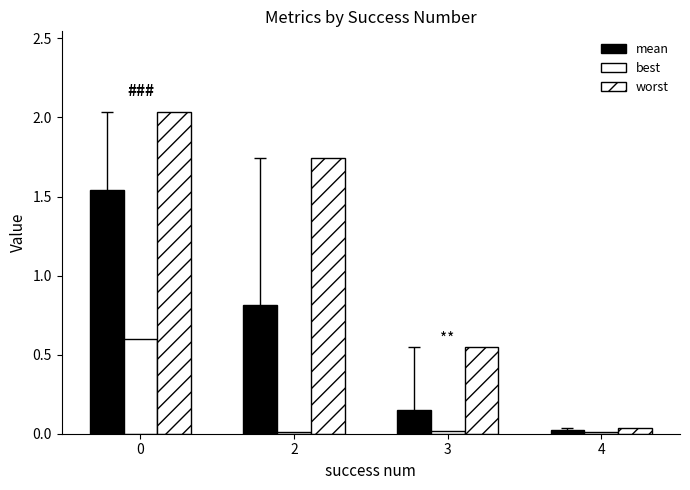

What is the sum of all best values?

0.6